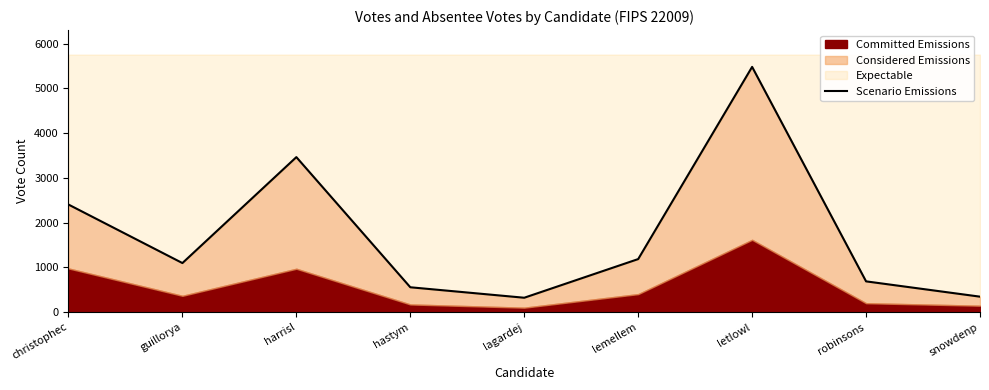

How many points are higher than both their immediate neighbors (excluding endpoints)?

2